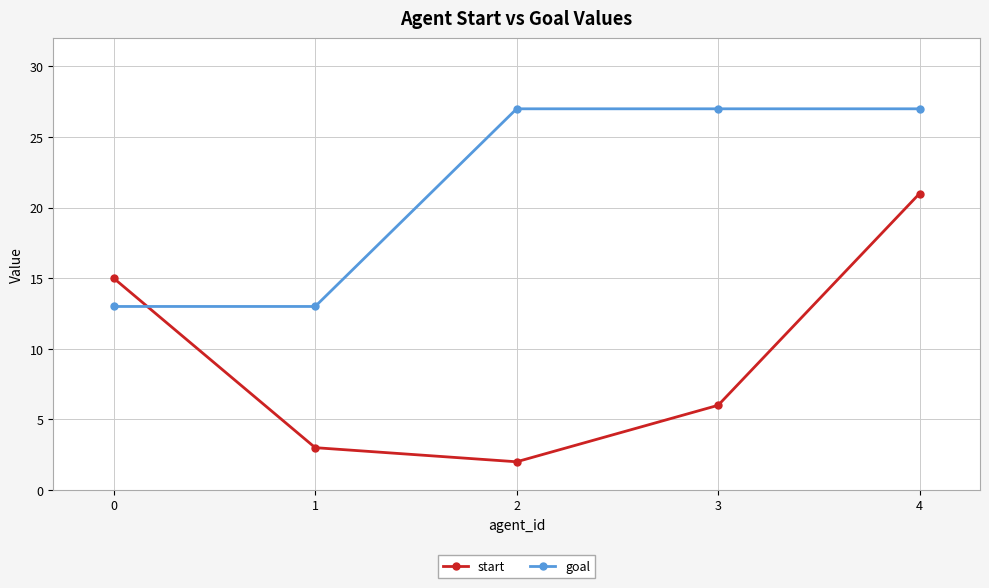

What is the highest value of the start series?

21